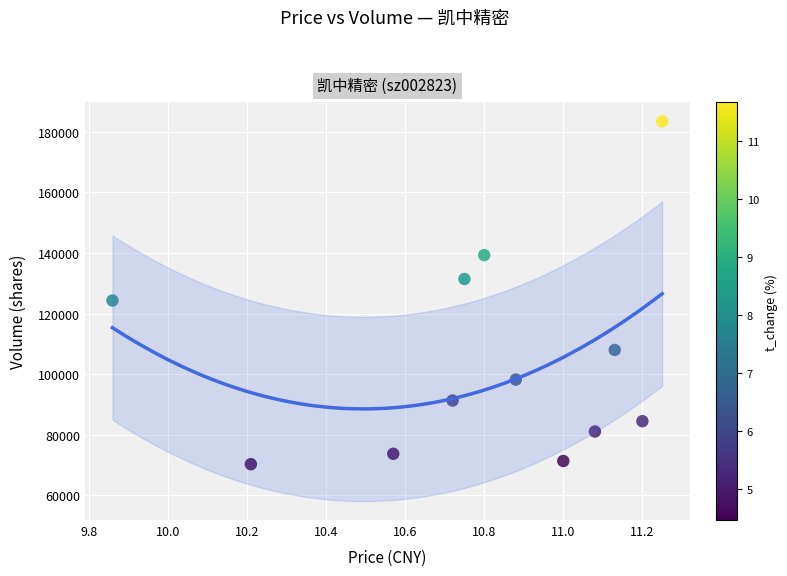

What Y value in the scatter plot is closest to 126859?

124331